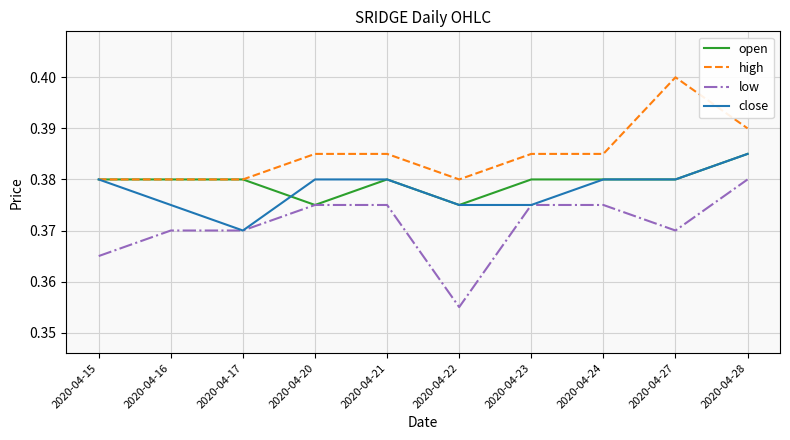

What is the sum of all open values?

3.8